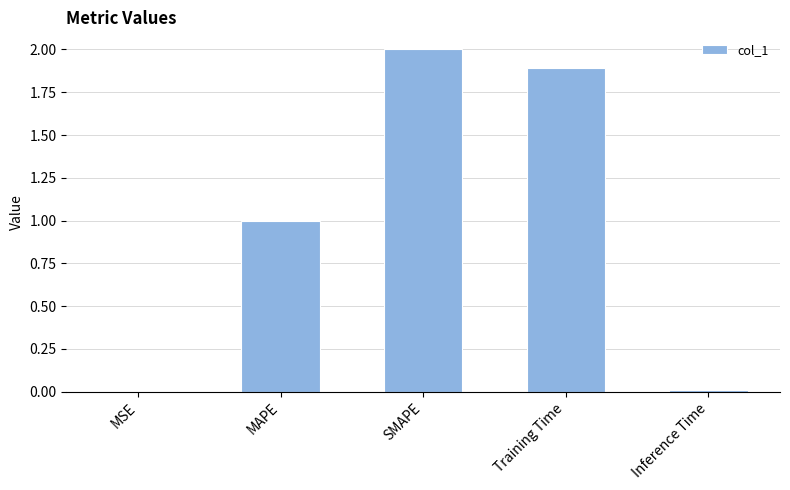

The value at Training Time is 1.9. True or false?

True